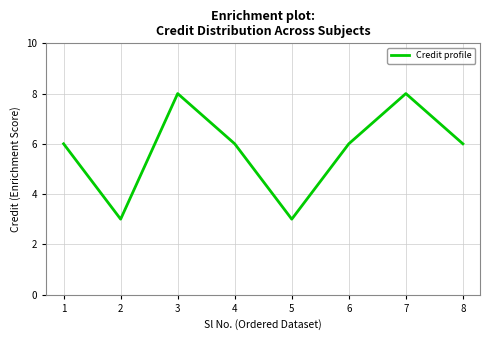

How many interior local peaks (higher than both neighbors) does the data have?

2